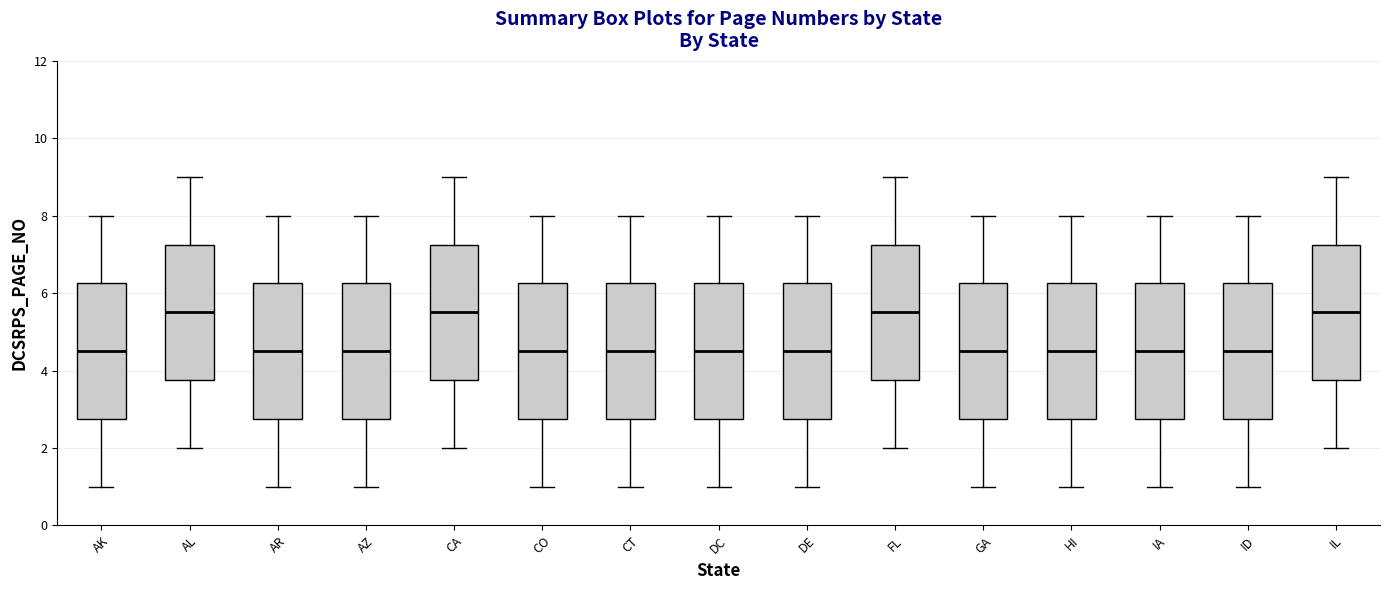

Reading left to right, transcribe this box plot: for each box, give where its median line is, the range the box spans, and where its two whiskers end, as read against the y-axis. The values are not printed on the chart, so give them approximately, as read against the axis.

AK: median 4.6, box 2.8 to 6.2, whiskers 1.0 to 8.0
AL: median 5.6, box 3.8 to 7.2, whiskers 2.0 to 9.0
AR: median 4.6, box 2.8 to 6.2, whiskers 1.0 to 8.0
AZ: median 4.6, box 2.8 to 6.2, whiskers 1.0 to 8.0
CA: median 5.6, box 3.8 to 7.2, whiskers 2.0 to 9.0
CO: median 4.6, box 2.8 to 6.2, whiskers 1.0 to 8.0
CT: median 4.6, box 2.8 to 6.2, whiskers 1.0 to 8.0
DC: median 4.6, box 2.8 to 6.2, whiskers 1.0 to 8.0
DE: median 4.6, box 2.8 to 6.2, whiskers 1.0 to 8.0
FL: median 5.6, box 3.8 to 7.2, whiskers 2.0 to 9.0
GA: median 4.6, box 2.8 to 6.2, whiskers 1.0 to 8.0
HI: median 4.6, box 2.8 to 6.2, whiskers 1.0 to 8.0
IA: median 4.6, box 2.8 to 6.2, whiskers 1.0 to 8.0
ID: median 4.6, box 2.8 to 6.2, whiskers 1.0 to 8.0
IL: median 5.6, box 3.8 to 7.2, whiskers 2.0 to 9.0